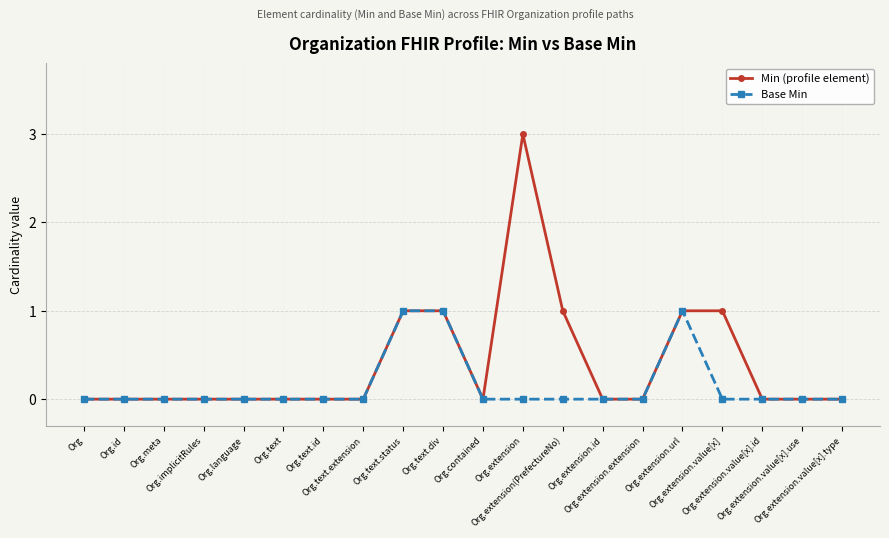

Which series has the widest spread of values?

Min (profile element)